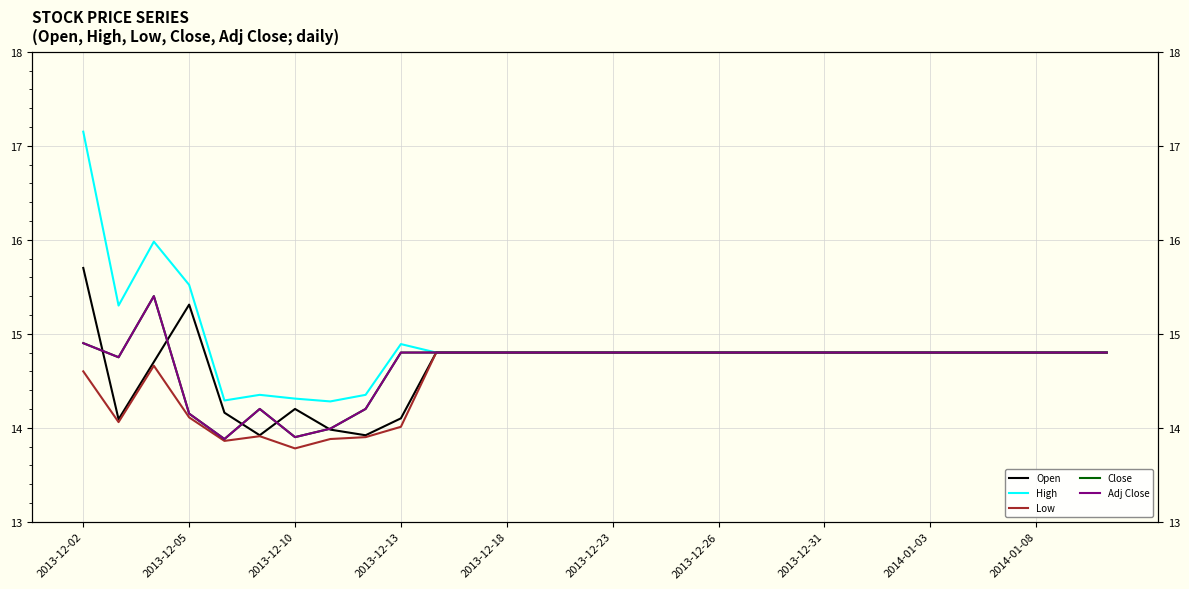

The value of Adj Close at 19 is 14.8. True or false?

True